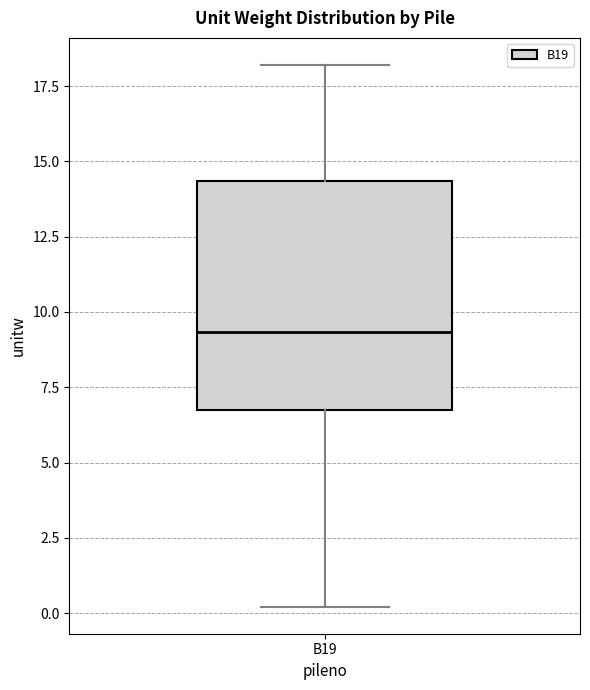

Transcribe this box plot: give where the median line is, the range the box spans, and where the two whiskers end, as read against the y-axis. The values are not printed on the chart, so give them approximately, as read against the axis.

median 9.5, box 6.5 to 14.5, whiskers 0.0 to 18.0